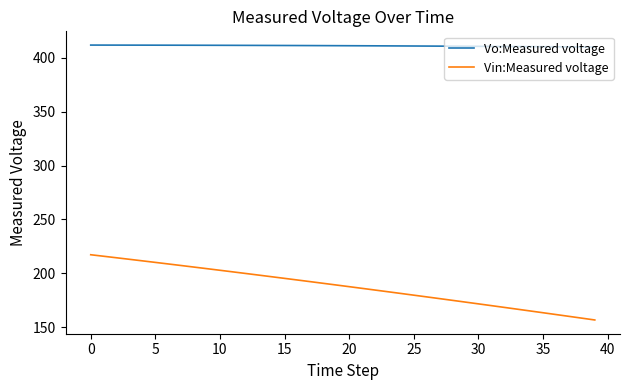

What is the difference between the maximum and minimum values in the Vin:Measured voltage series?

60.5